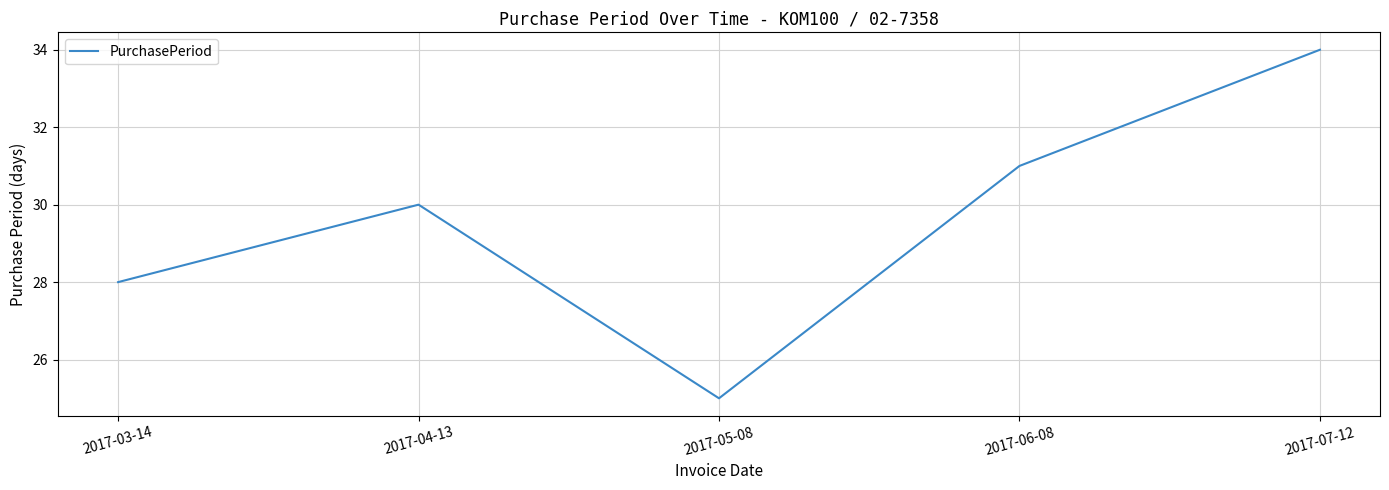

Which has a higher value, 2017-05-08 or 2017-04-13?

2017-04-13